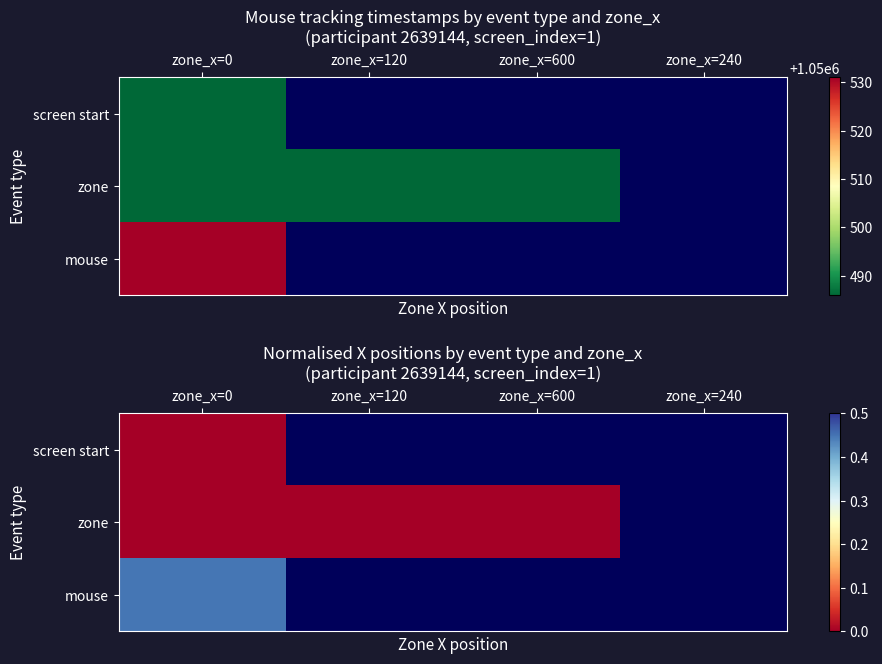

Rank the series by their average value, from highest to lowest.

screen start, zone, mouse